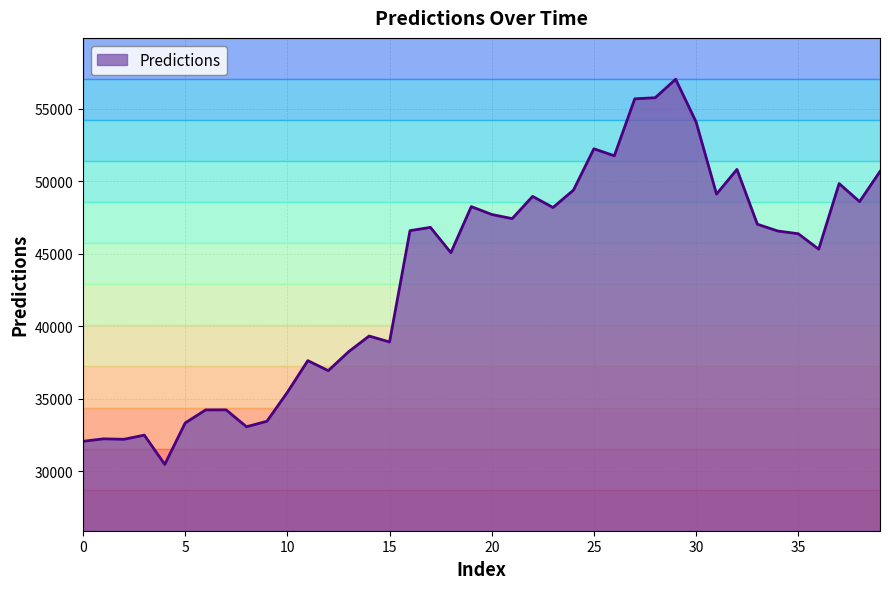

Does the chart have visible grid lines?

Yes